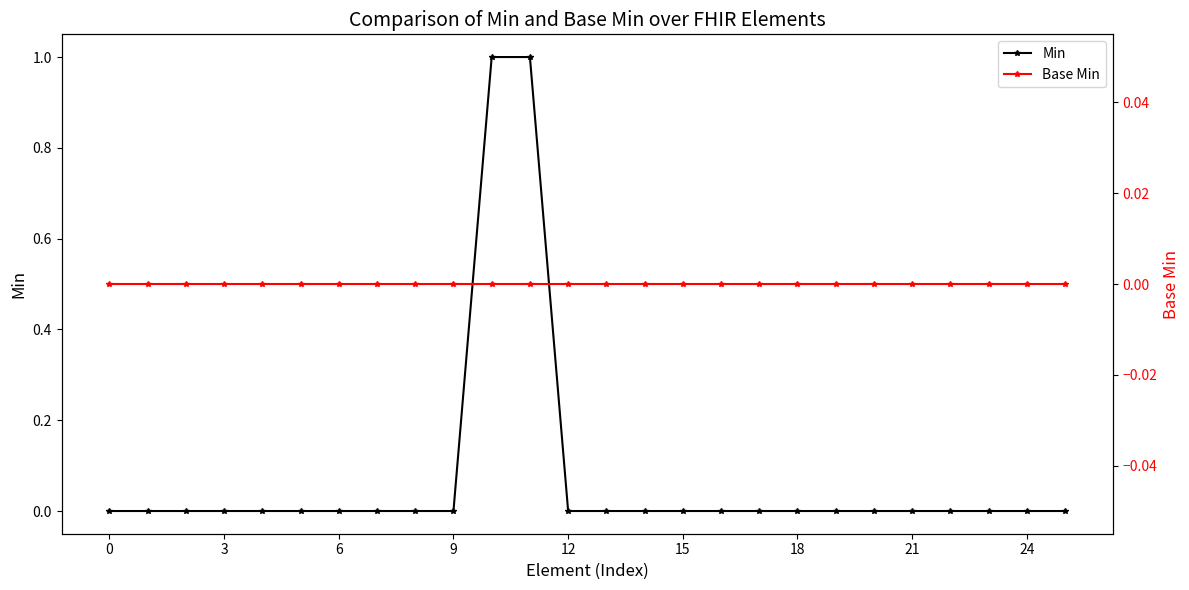

True or false: Min has a value of 0 at 12.

True